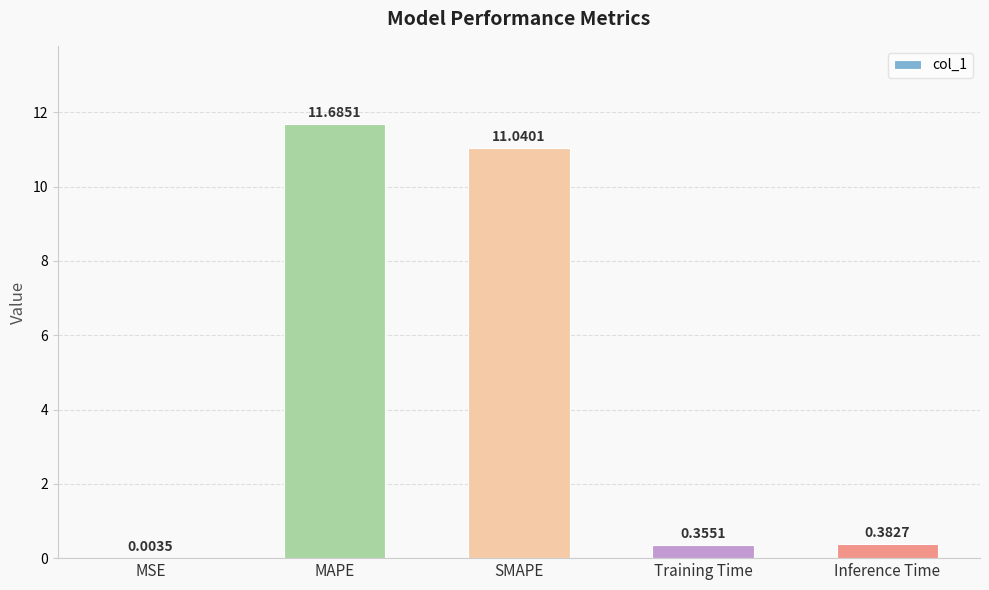

What is the sum of the values at Inference Time and SMAPE?

11.4